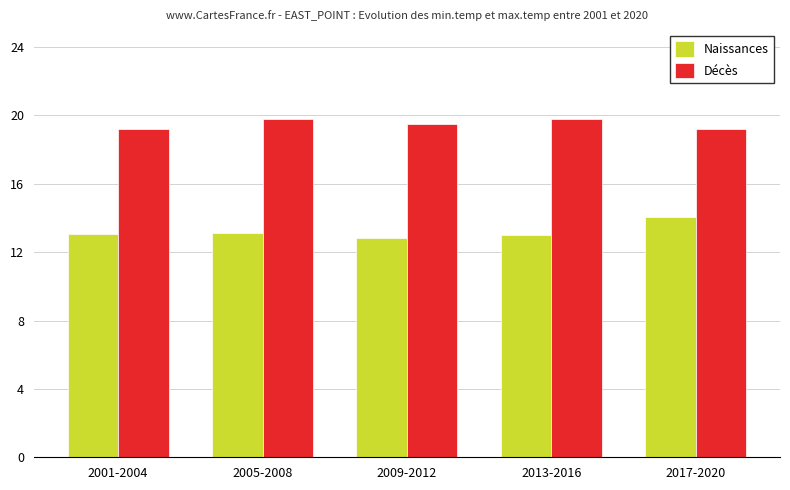

List the series in order of their overall mean, highest first.

Décès, Naissances